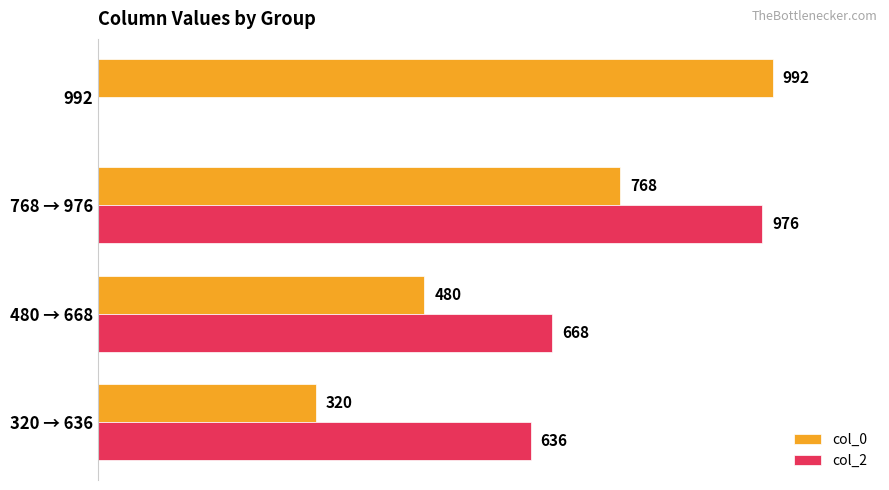

Where is col_2 nearest to the value 488?

320 → 636